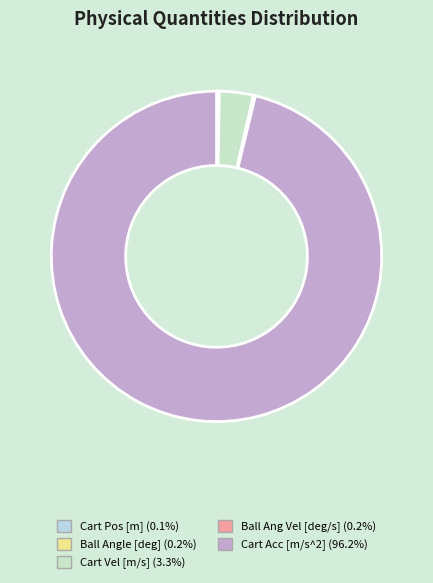

Between Ball Ang Vel [deg/s] and Cart Vel [m/s], which is larger?

Cart Vel [m/s]